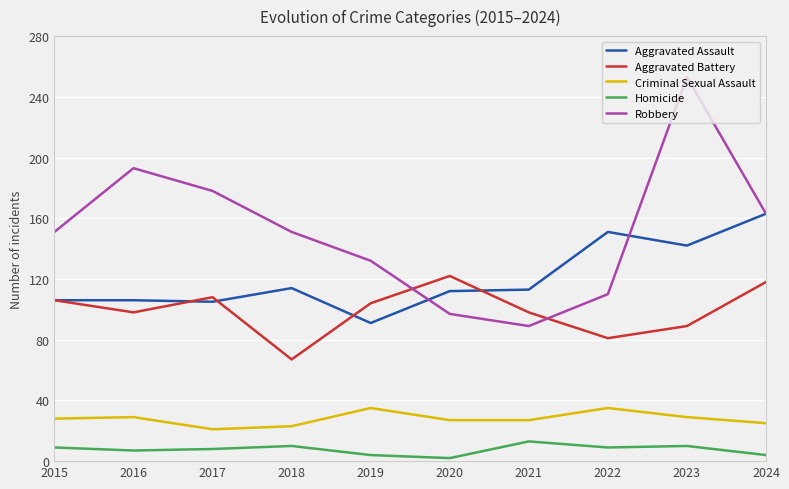

True or false: Criminal Sexual Assault and Aggravated Assault cross at least once.

False